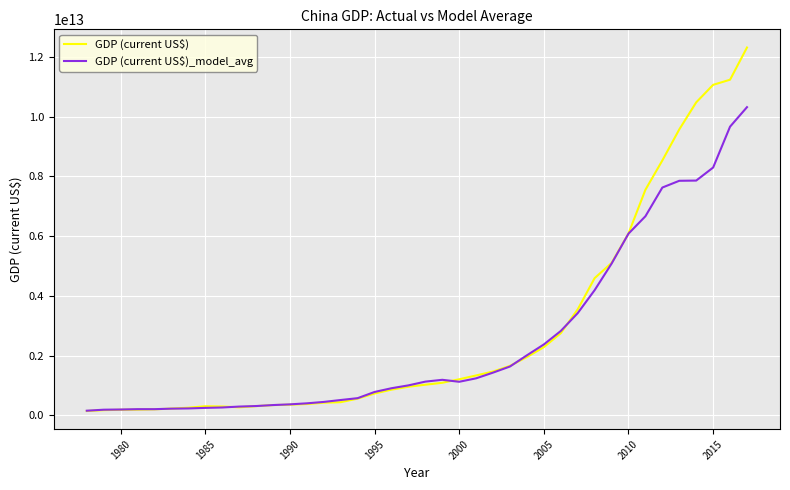

Does the chart display data point markers on the line(s)?

No